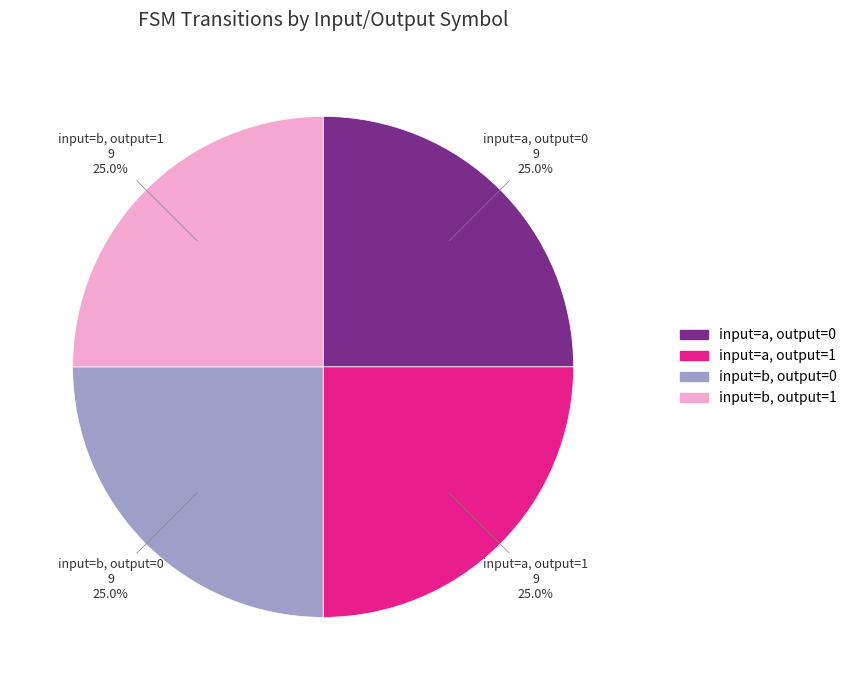

How many slices are in this pie chart?

4